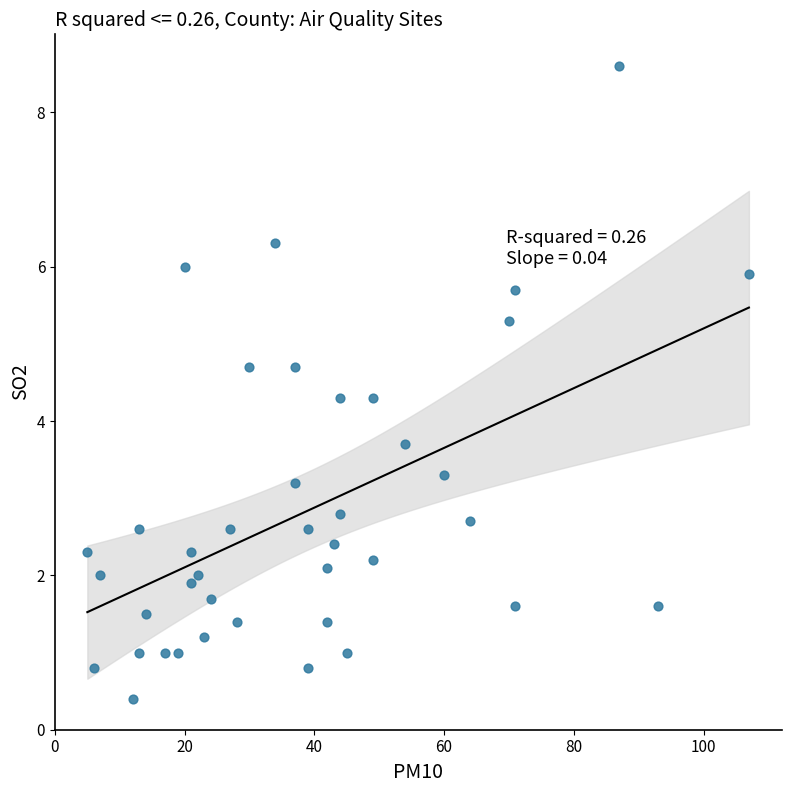

What is the range of X values (max minus min)?

102.0